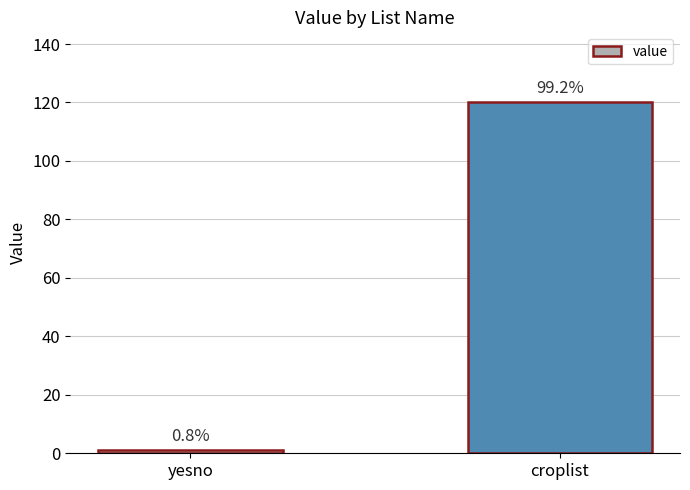

What is the difference between the maximum and minimum values?

119